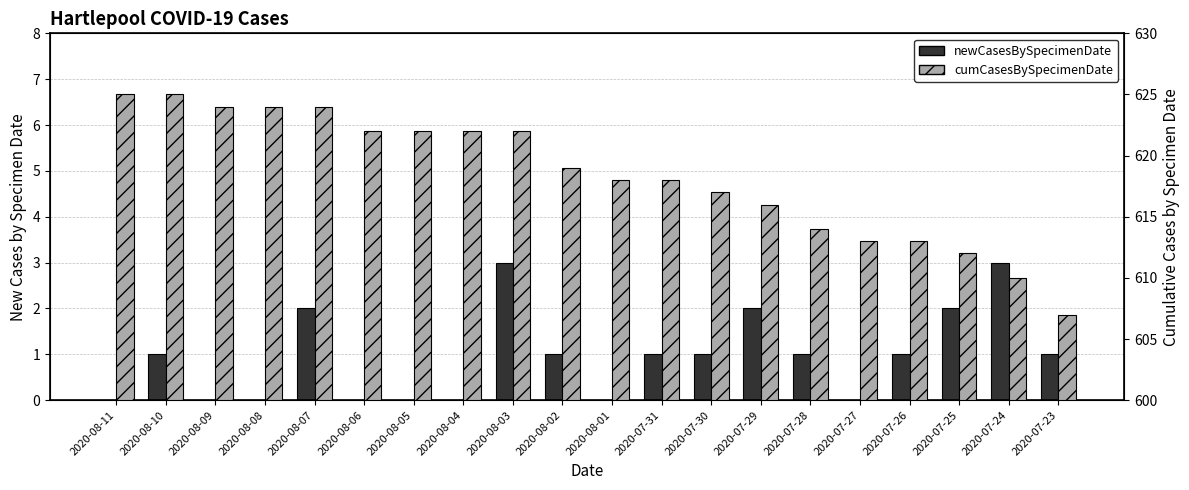

True or false: cumCasesBySpecimenDate has a value of 939 at 2020-08-04.

False